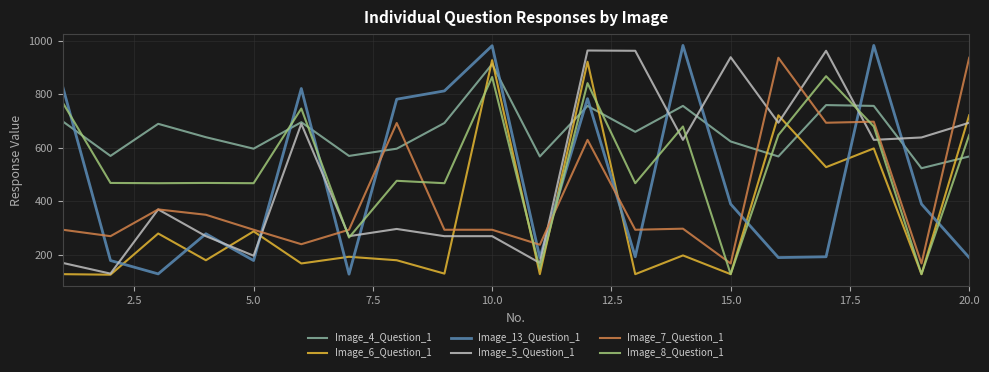

What is the maximum value for Image_6_Question_1?

927